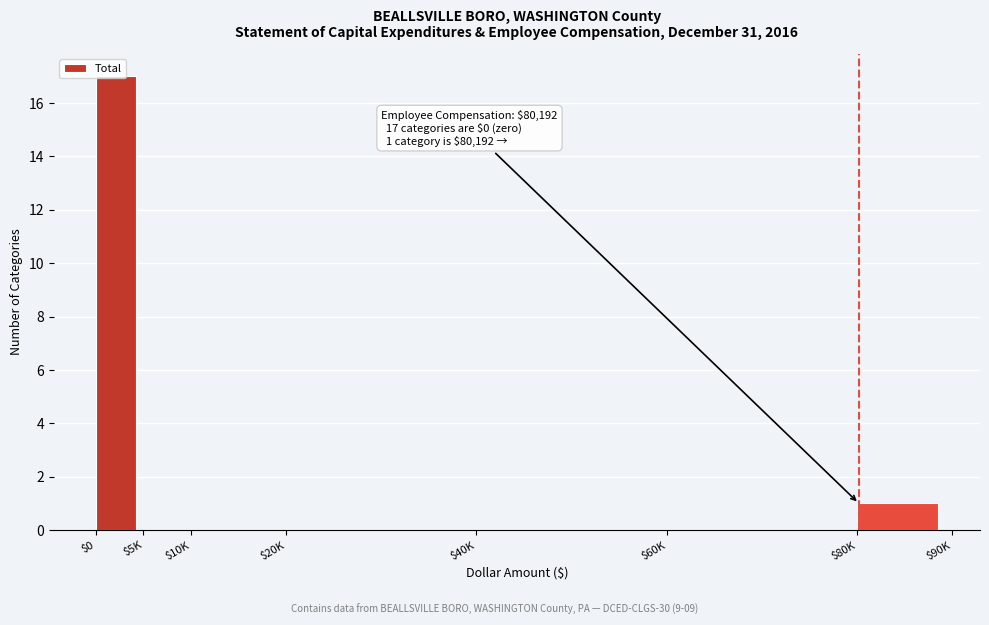

What is the maximum value shown in the chart?

17